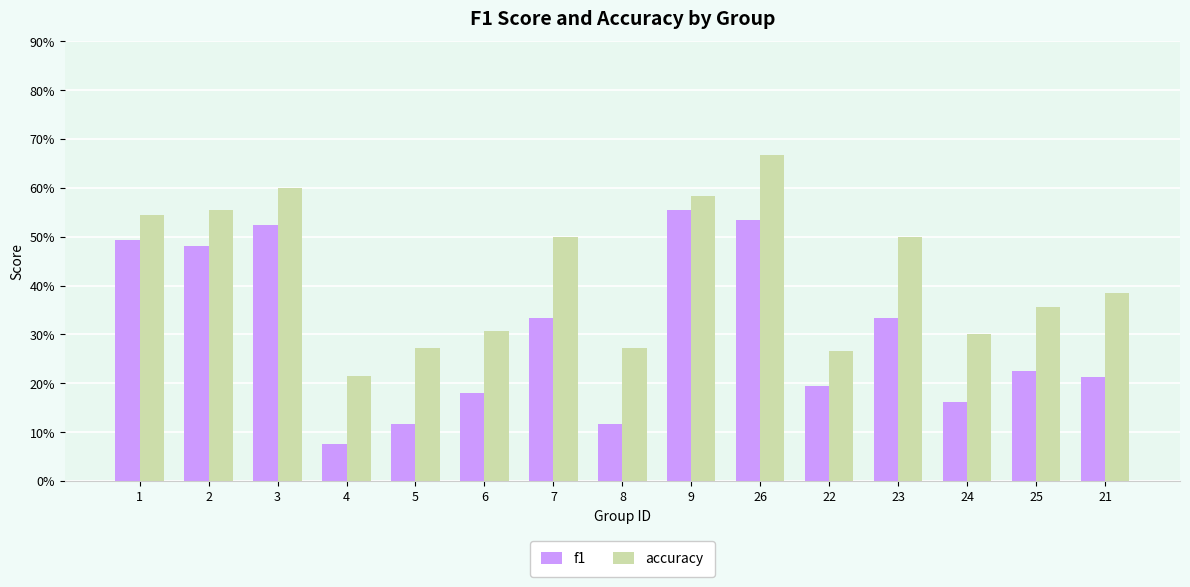

What is the sum of all accuracy values?

6.3